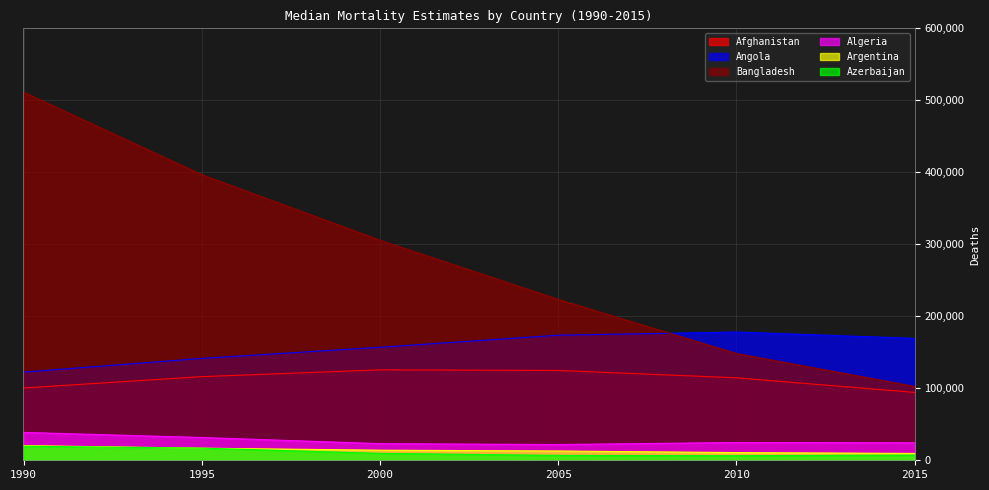

True or false: Argentina has more than 2 points higher than both neighbors.

False